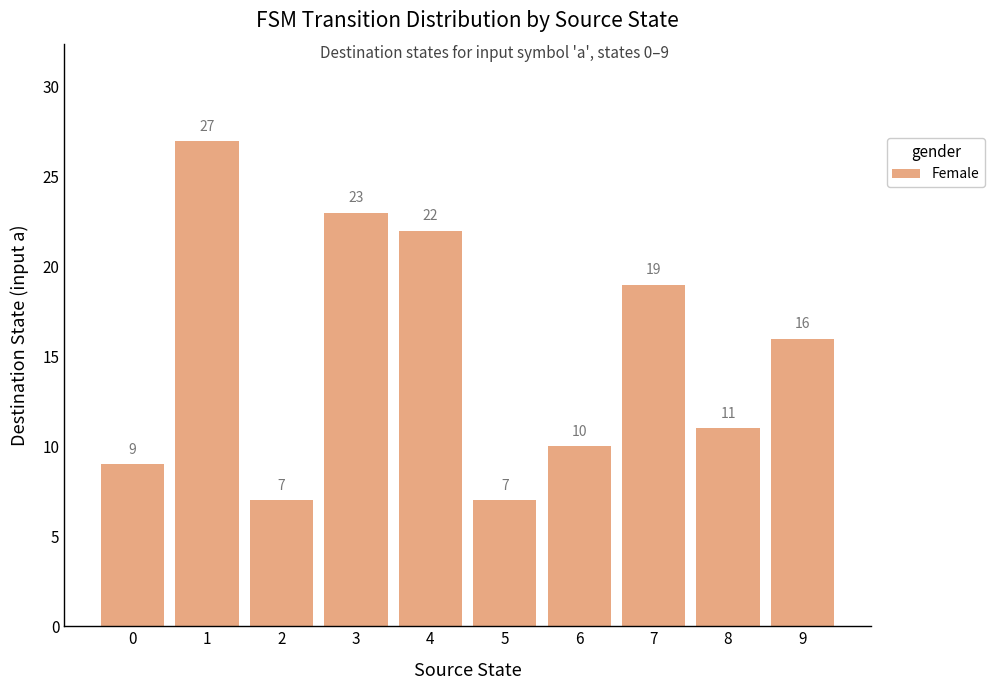

What is the minimum value shown in the chart?

7